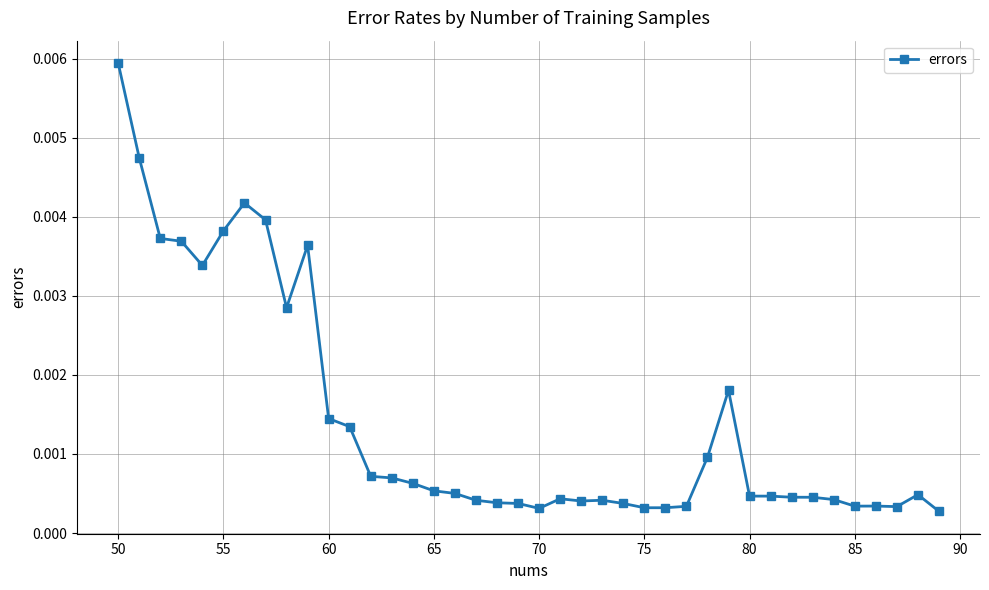

True or false: the data has more than 1 interior local peaks.

True